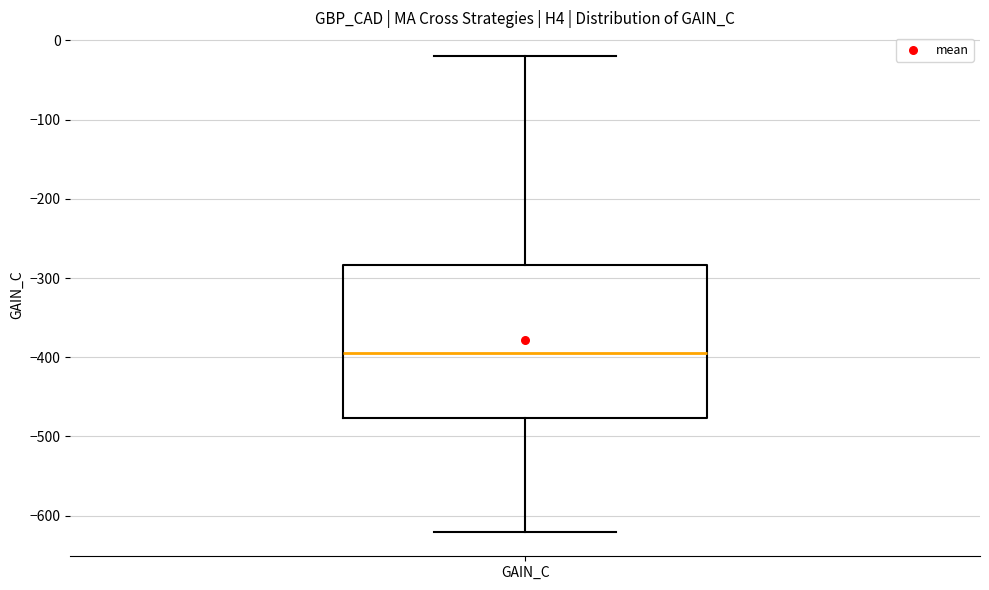

Where does the median line of the box for GAIN_C sit on the y-axis? The values are not printed on the chart, so give them approximately, as read against the axis.

-390